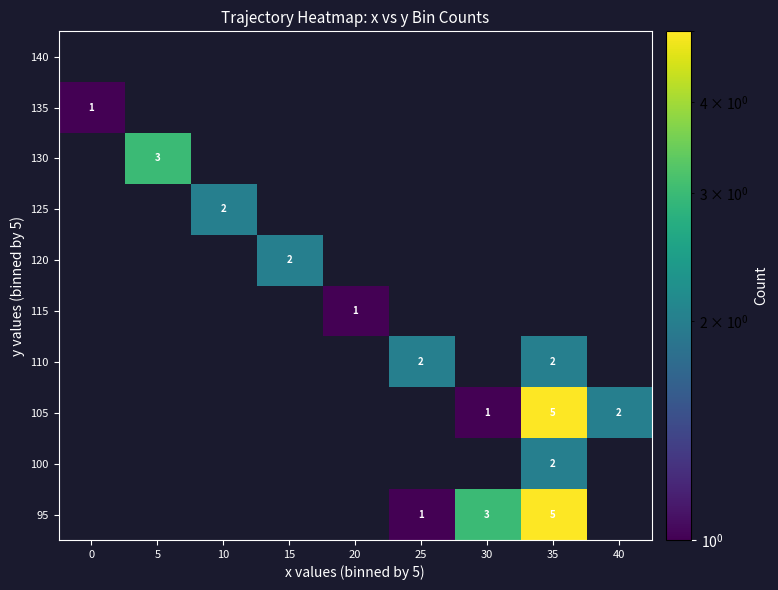

List the labels in order of 135 value, largest first.

0, 5, 10, 15, 20, 25, 30, 35, 40